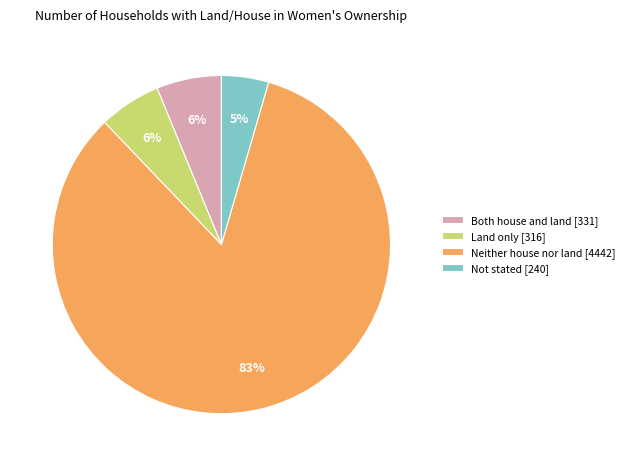

Do Not stated [240] and Both house and land [331] together represent more than half of the pie?

No